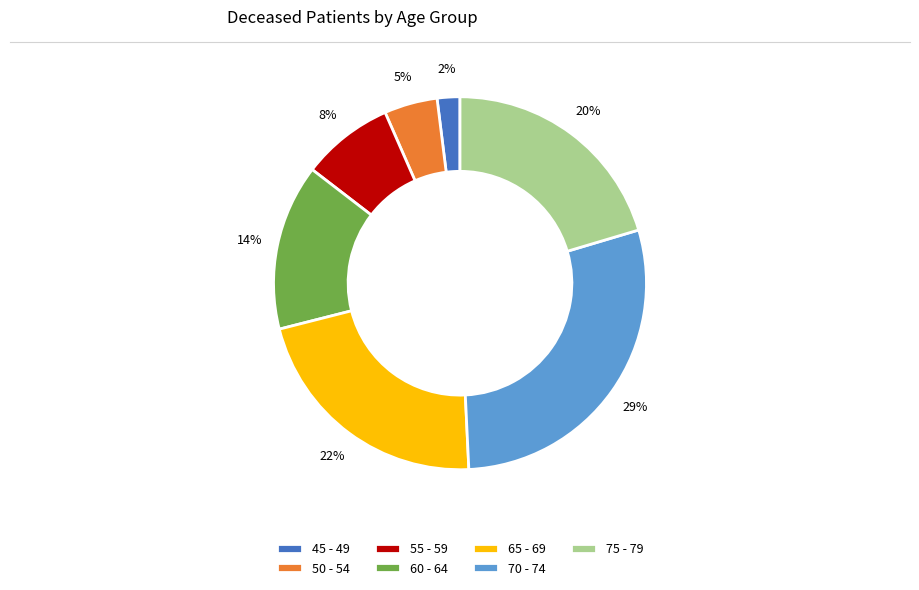

Which category has the biggest portion of the pie?

70 - 74